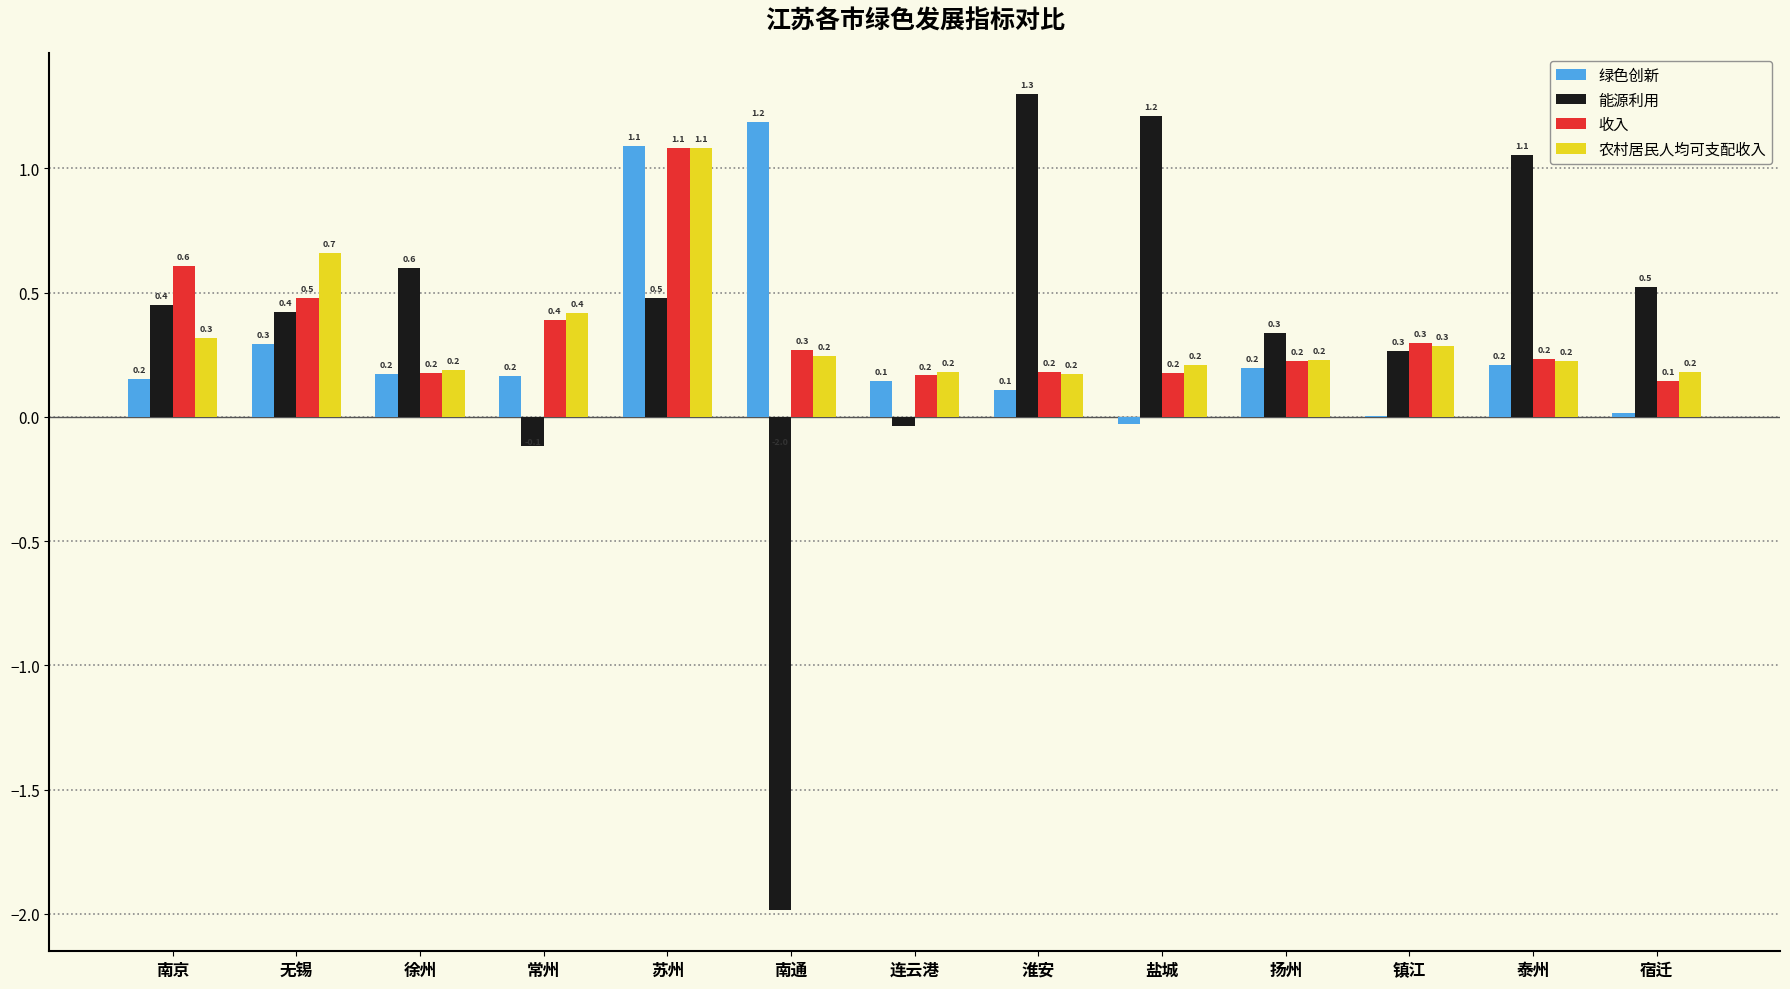

Read the 农村居民人均可支配收入 value at 淮安.

0.2